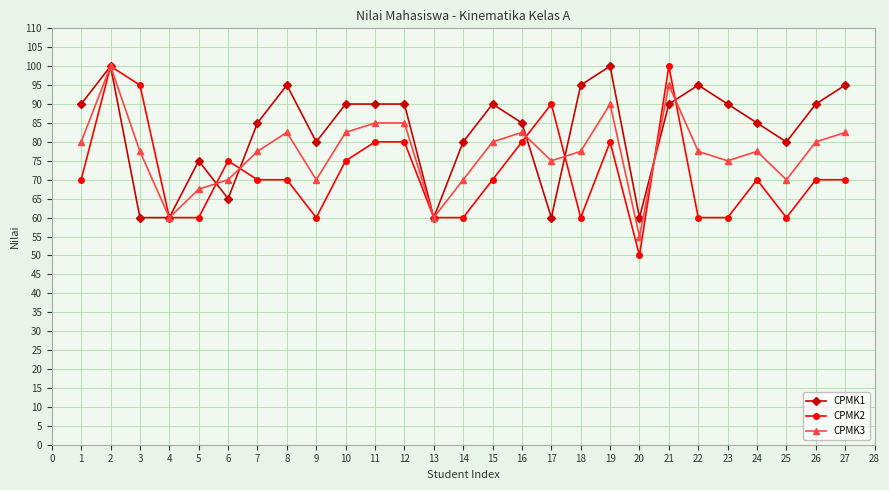

Is it true that CPMK1 equals 140.2 at 7?

False